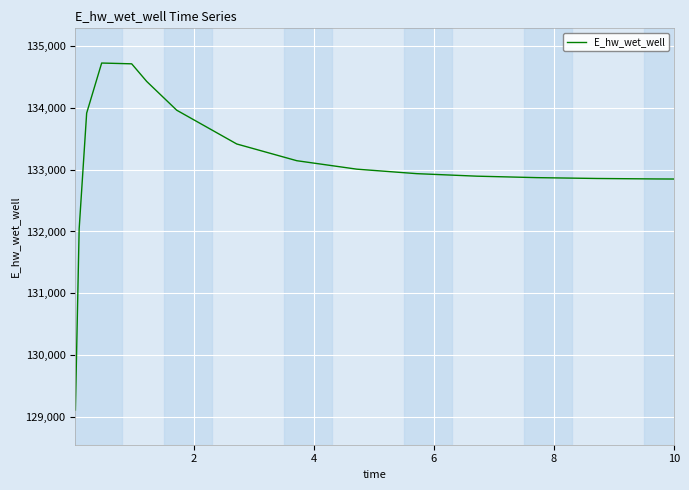

What is the maximum value shown in the chart?

134729.1